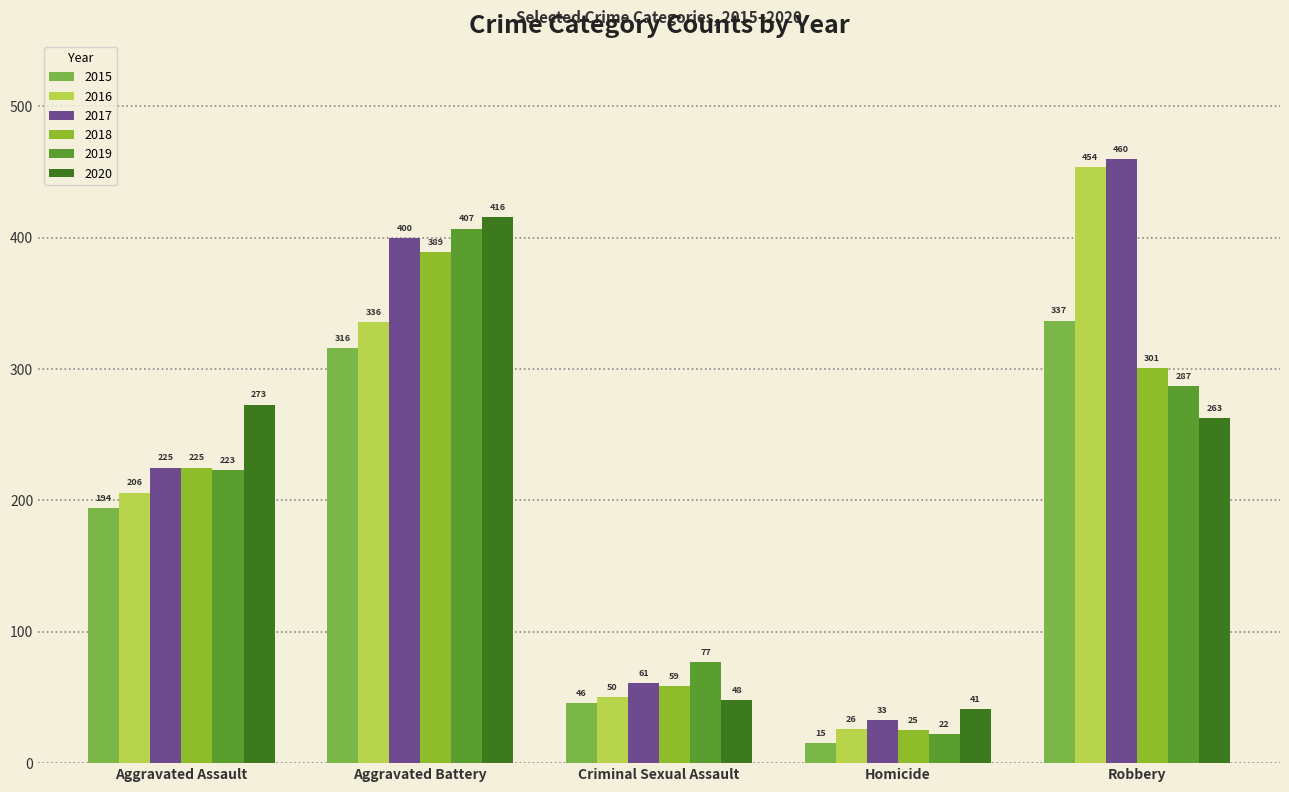

What is the value of the 2019 bar at the 3rd from the left?

77